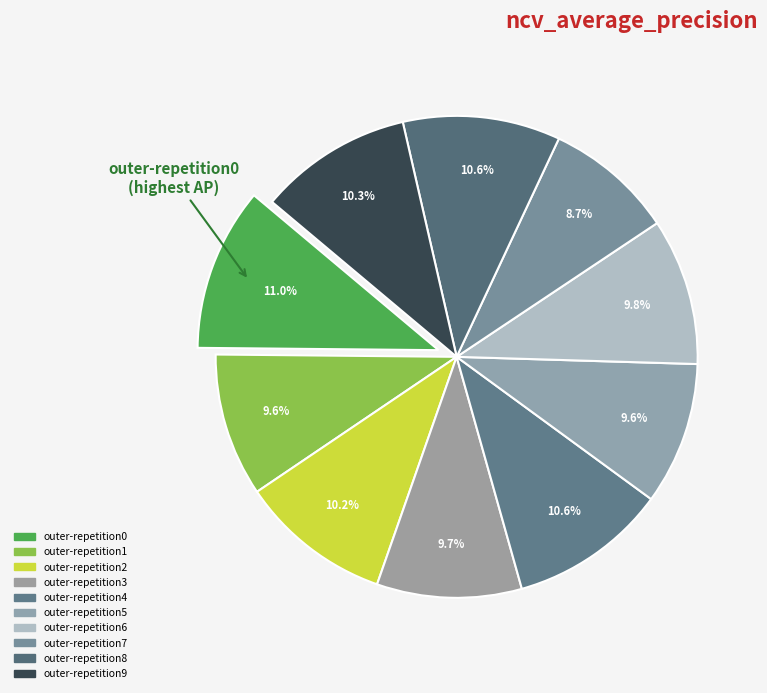

Count the number of slices in the pie.

10